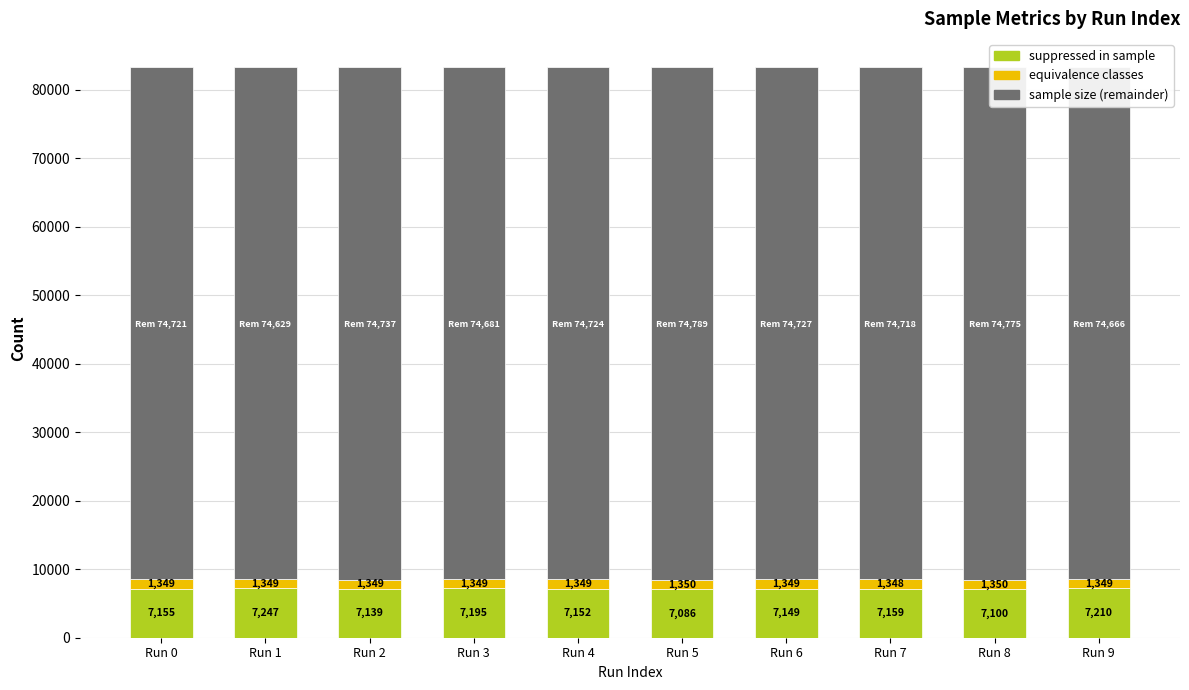

Where is suppressed in sample nearest to the value 7166?

Run 7